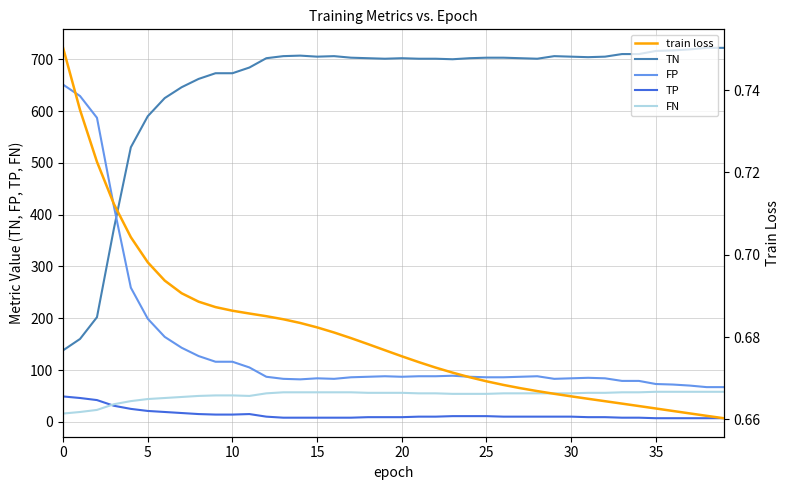

How many values in the TN series exceed 702?

18